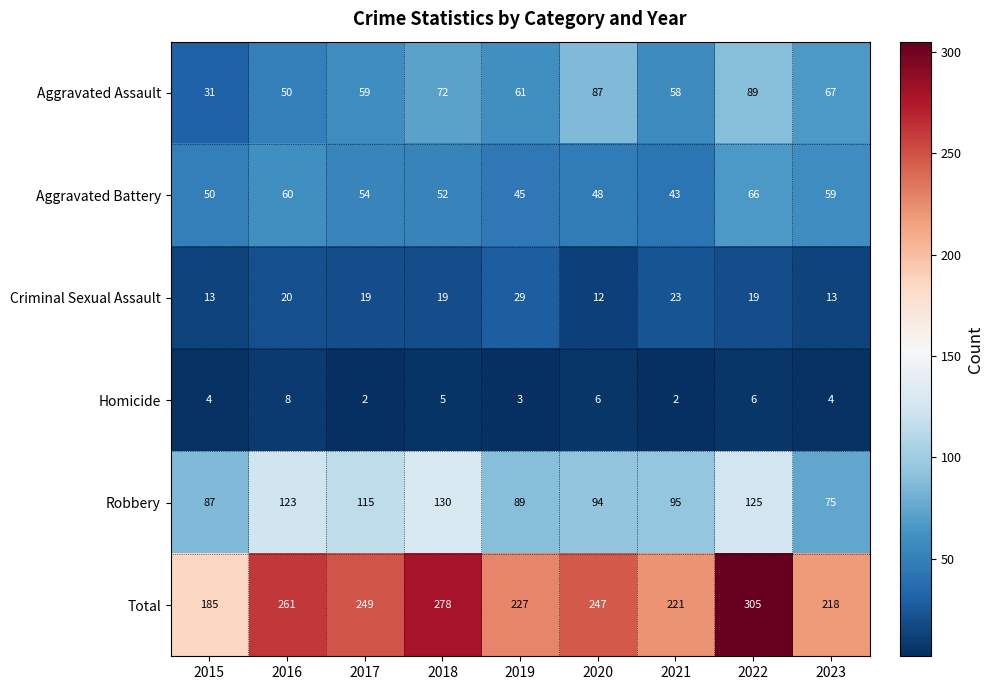

At which category is the sum across all series the highest?

2022